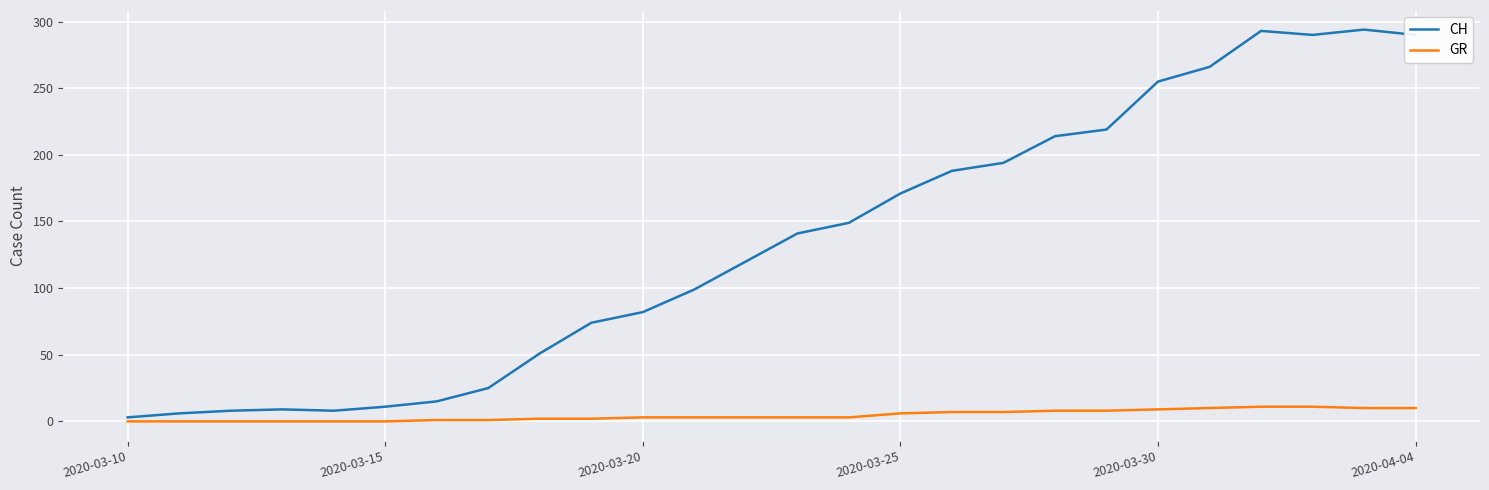

List the series in order of their overall mean, highest first.

CH, GR